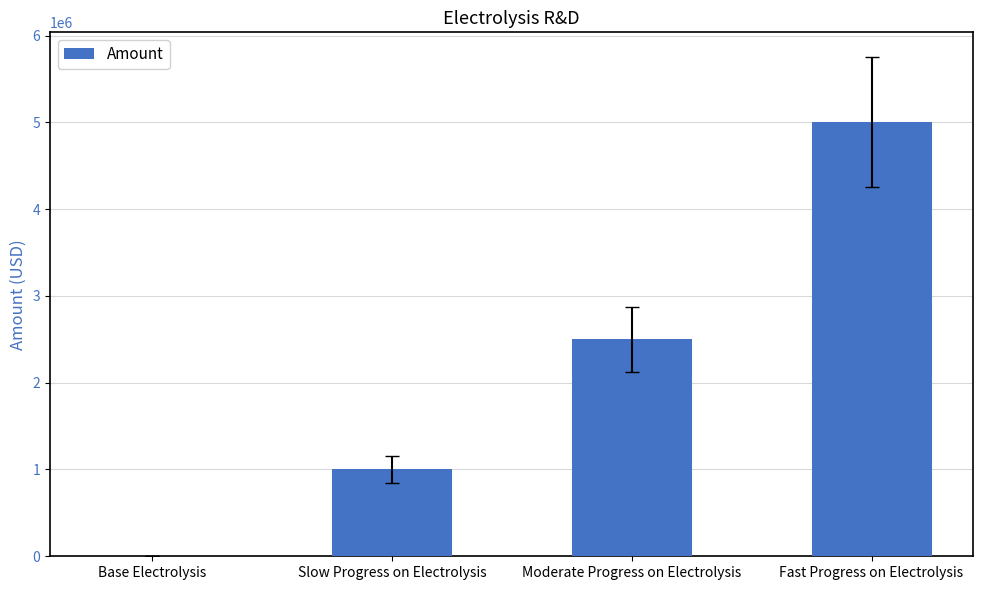

Reading right to left, extract all data points from this chart.

5000000	2500000	1000000	0